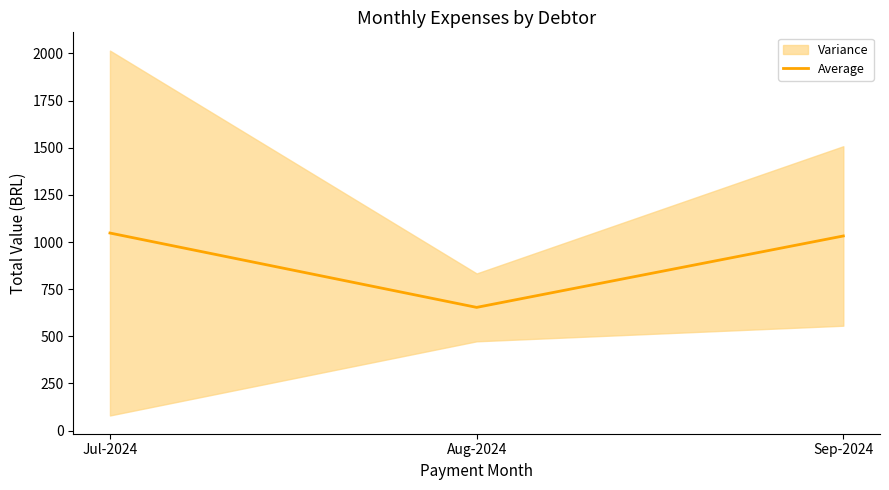

True or false: the data shows 296.0 at Sep-2024.

False